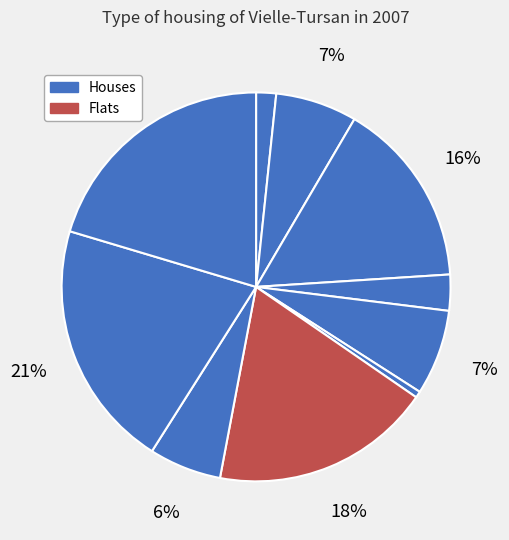

How many segments does this pie chart have?

10